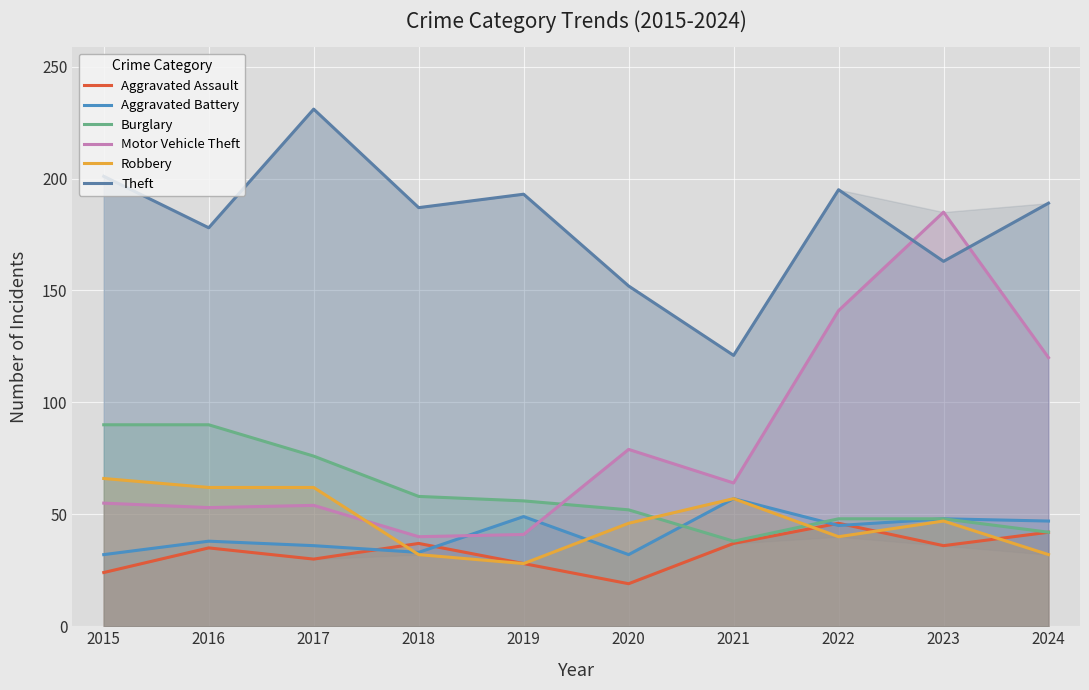

True or false: Theft has a value of 163 at 2023.

True